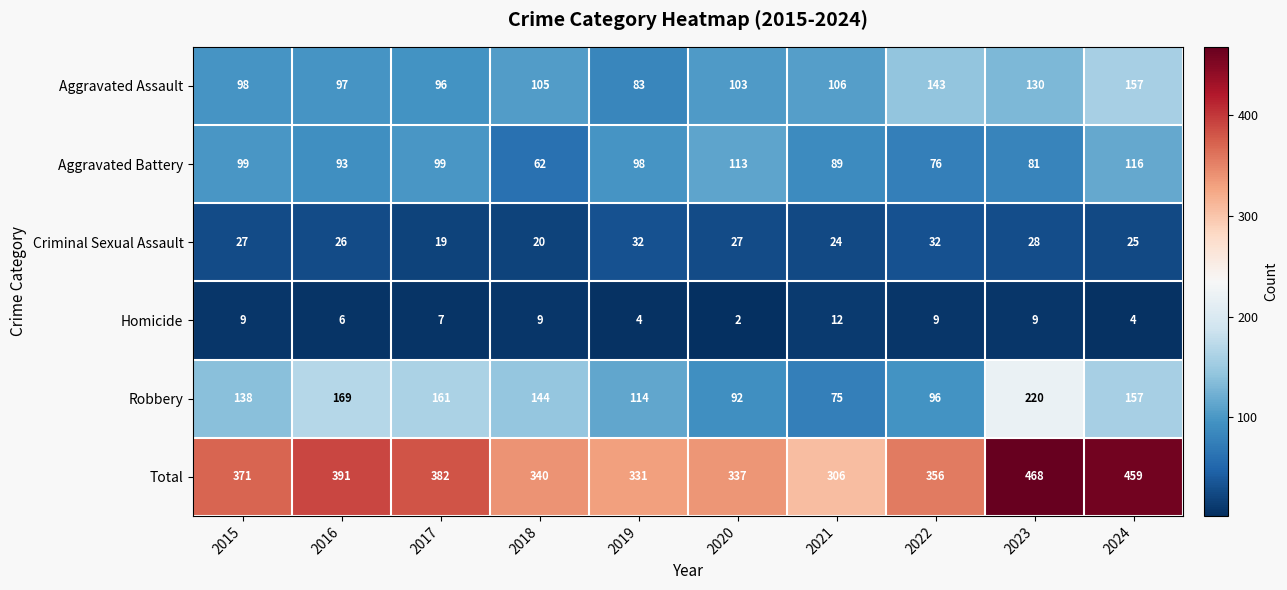

How many Homicide values are between 4 and 9?

8